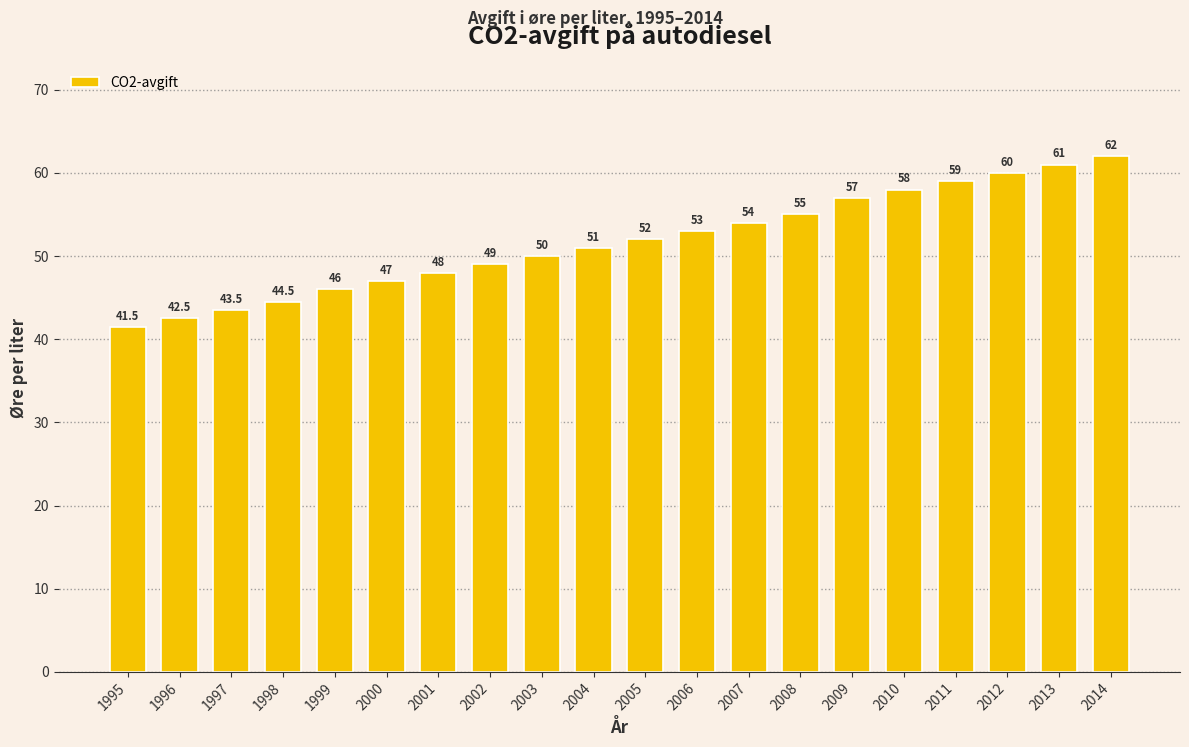

What is the value of the 1st bar from the left?

41.5